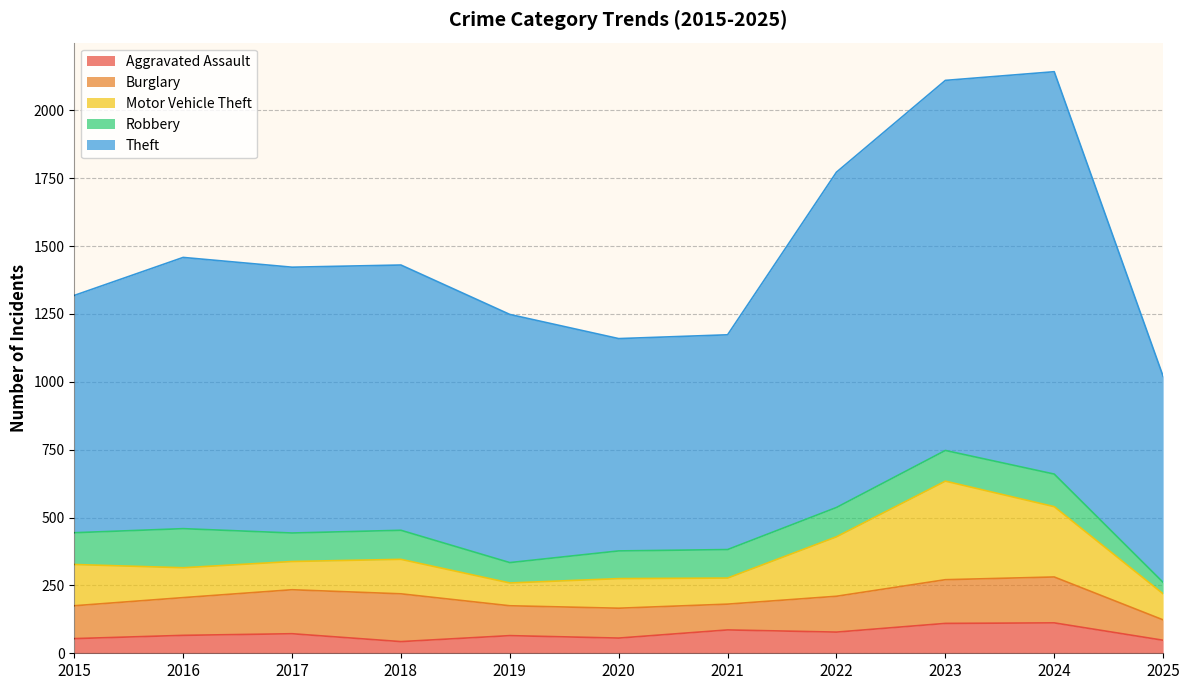

At which category is the sum across all series the highest?

2024